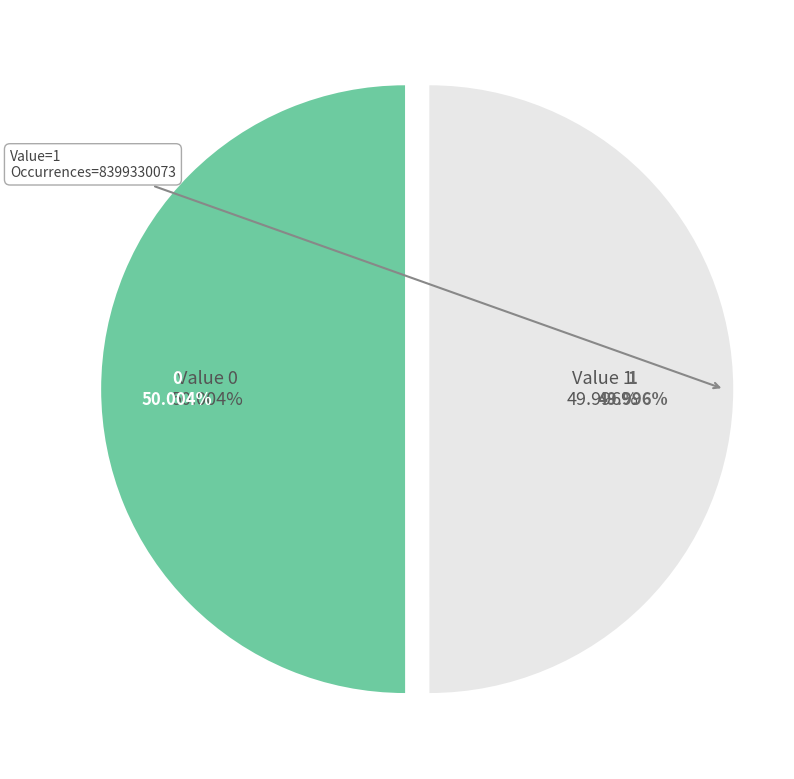

Rank the categories by value from lowest to highest.

1, 0